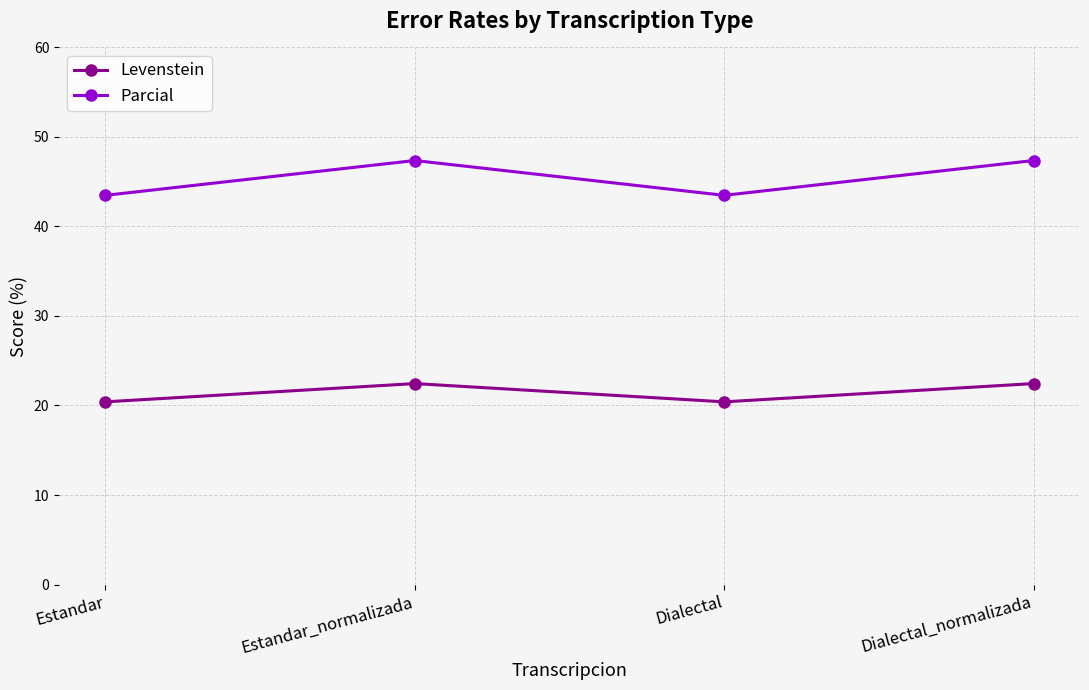

Is the value of Levenstein at Estandar greater than the value of Parcial at Estandar_normalizada?

No